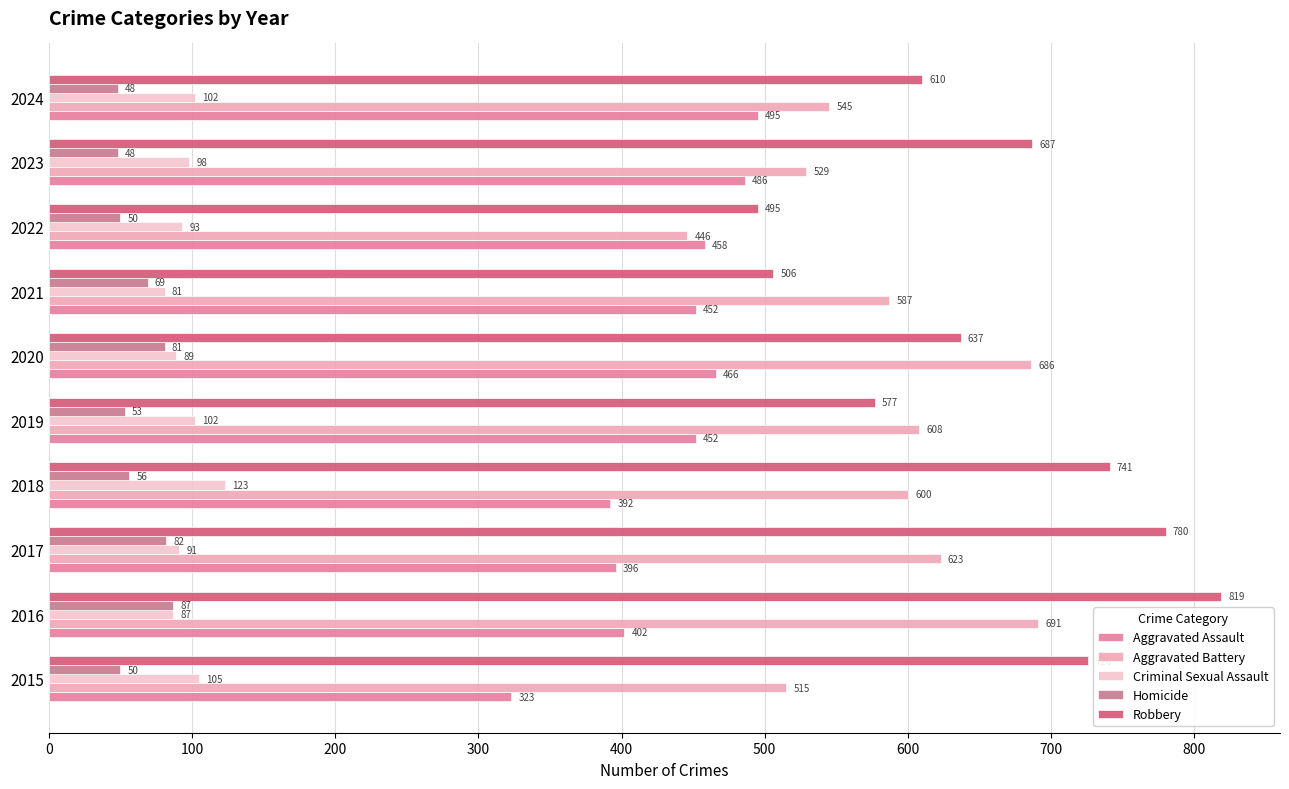

Which category has the lowest value in the Robbery series?

2022